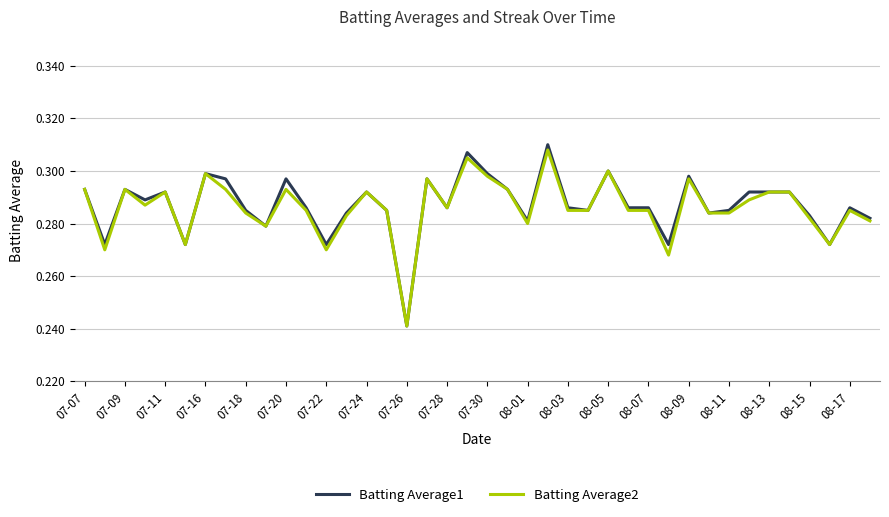

How many categories are shown in the chart?

40